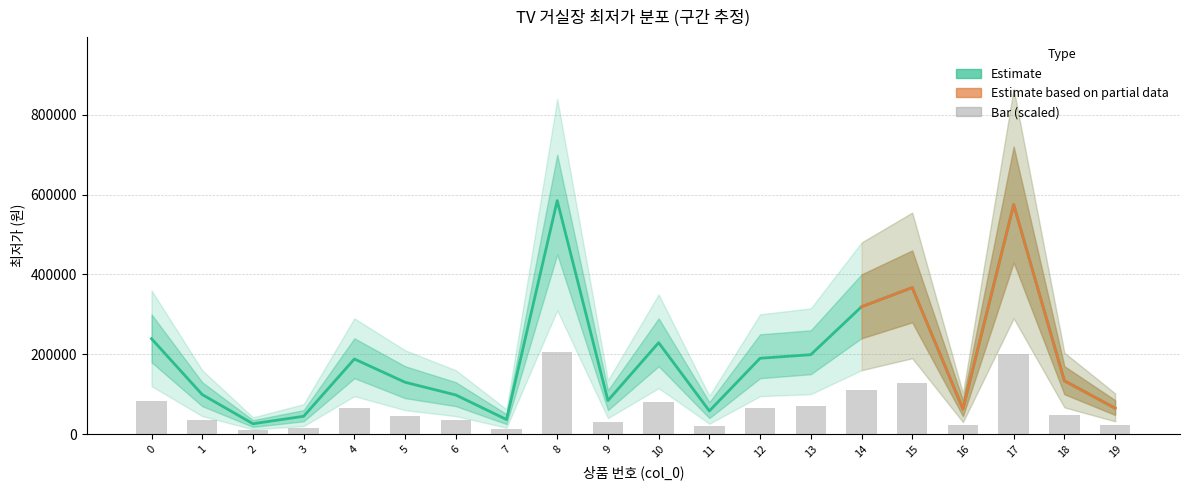

Reading left to right, list all the values displayed in this chart.

239000	99000	25900	44600	188100	129900	98000	36500	585000	84000	229000	58000	190000	199000	319000	367080	62900	575000	133590	64900